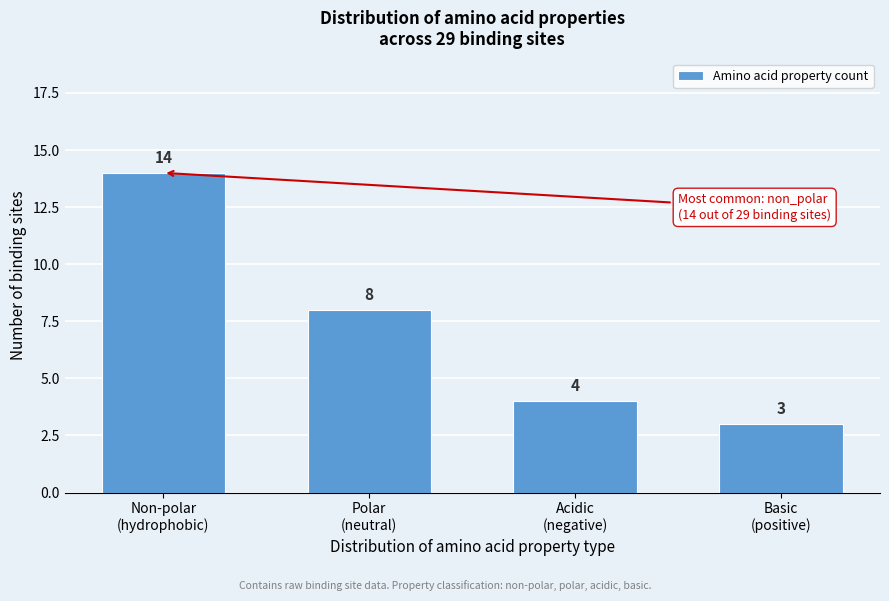

Reading left to right, what are all the values shown in this chart?

14	8	4	3